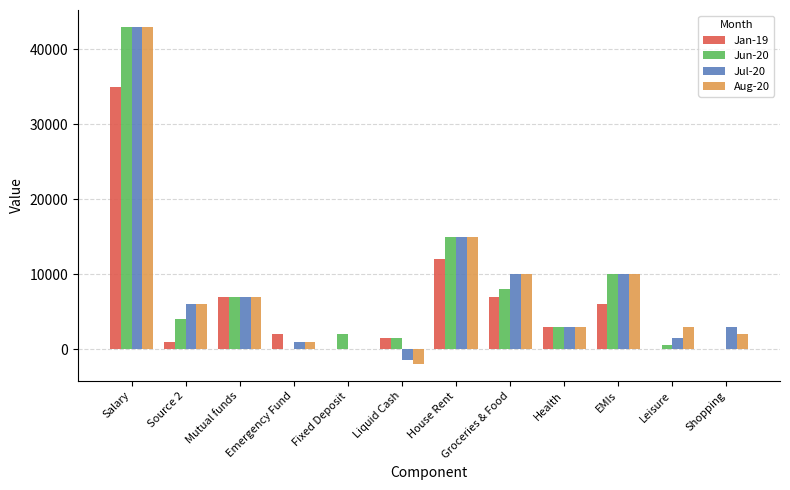

True or false: Jul-20 has a value of -26281 at Fixed Deposit.

False